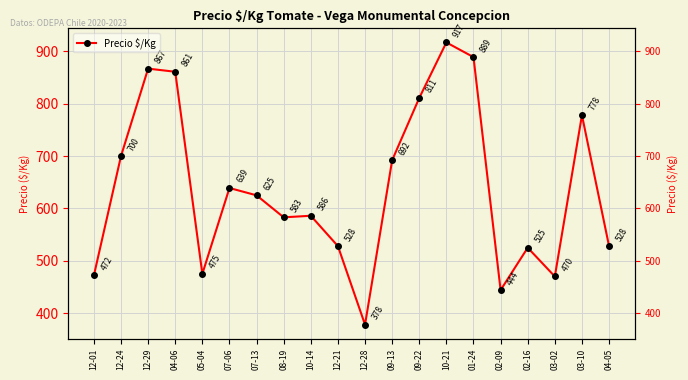

Which has a higher value, 08-19 or 07-06?

07-06